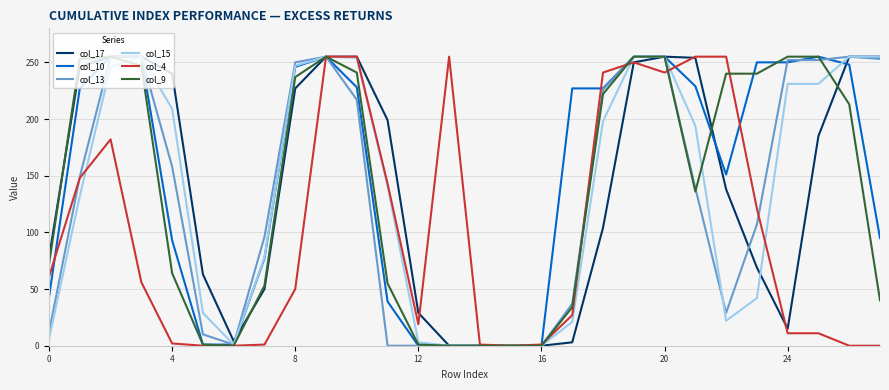

Which series has the largest total across all categories?

col_10